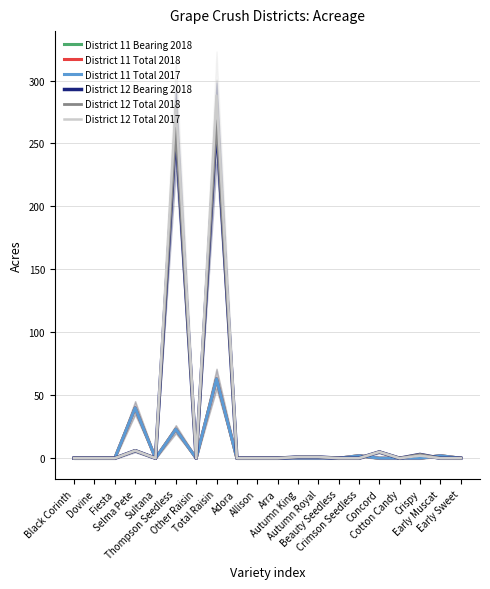

How many data points in District 12 Total 2017 are above 0?

7